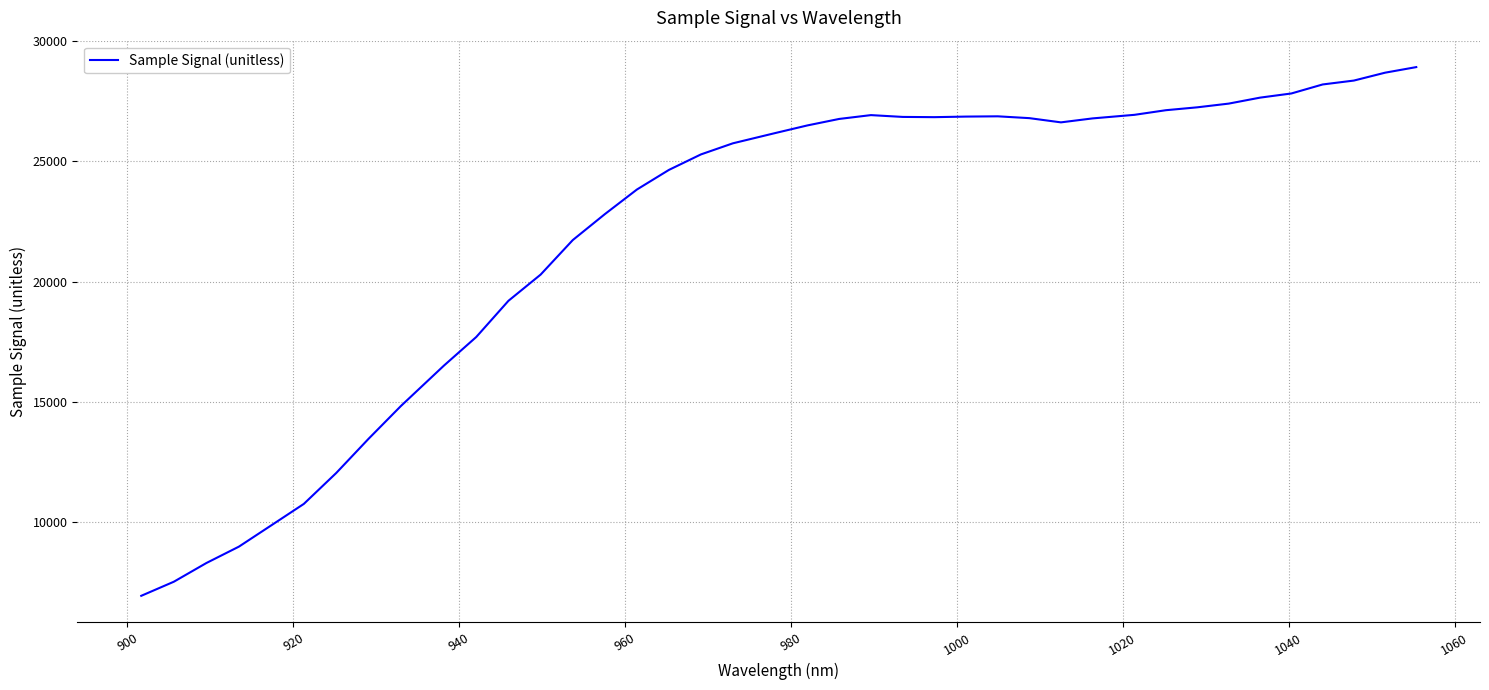

What is the greatest value displayed?

28908